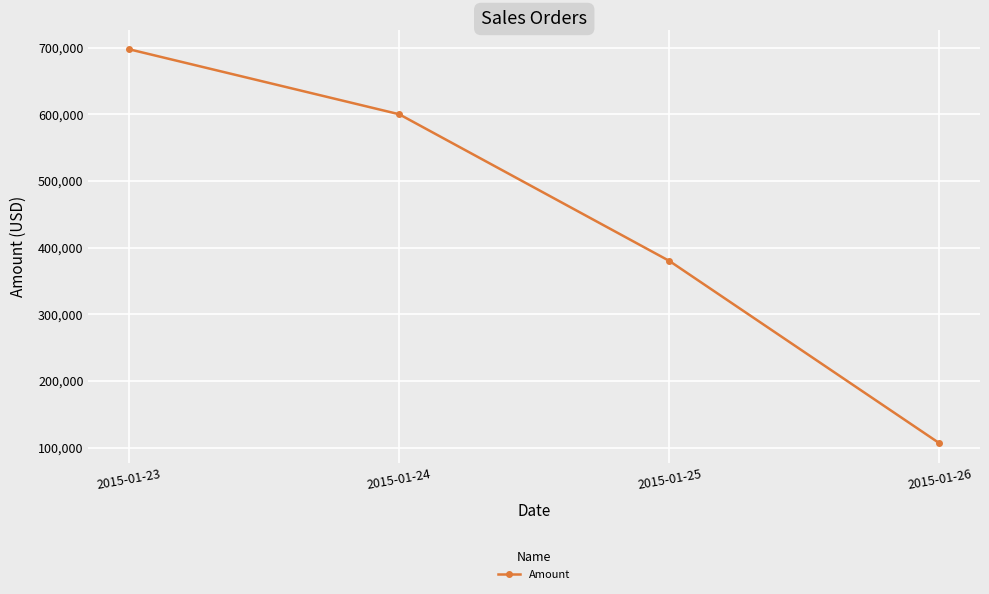

What is the value of the 3rd point from the left?

380000